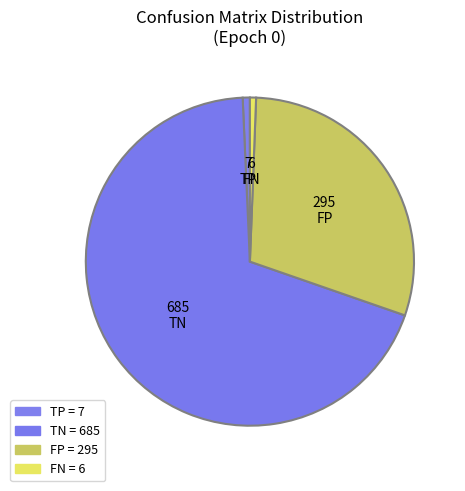

How many slices are in this pie chart?

4